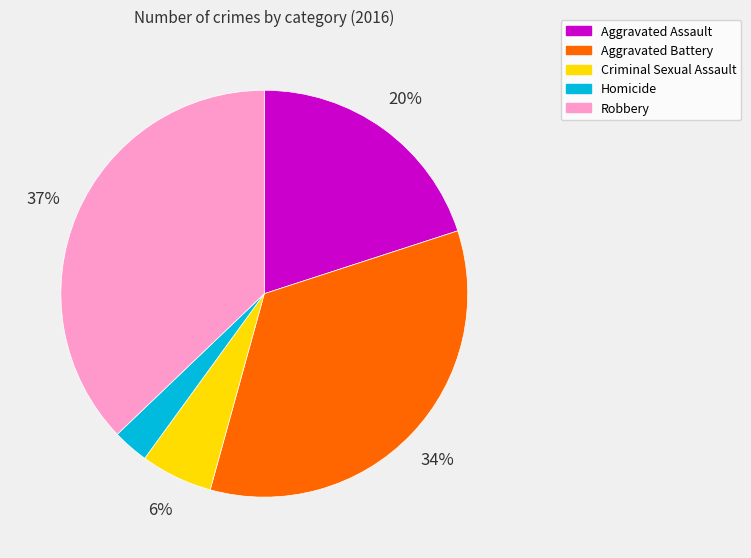

Does any single category account for the majority?

No